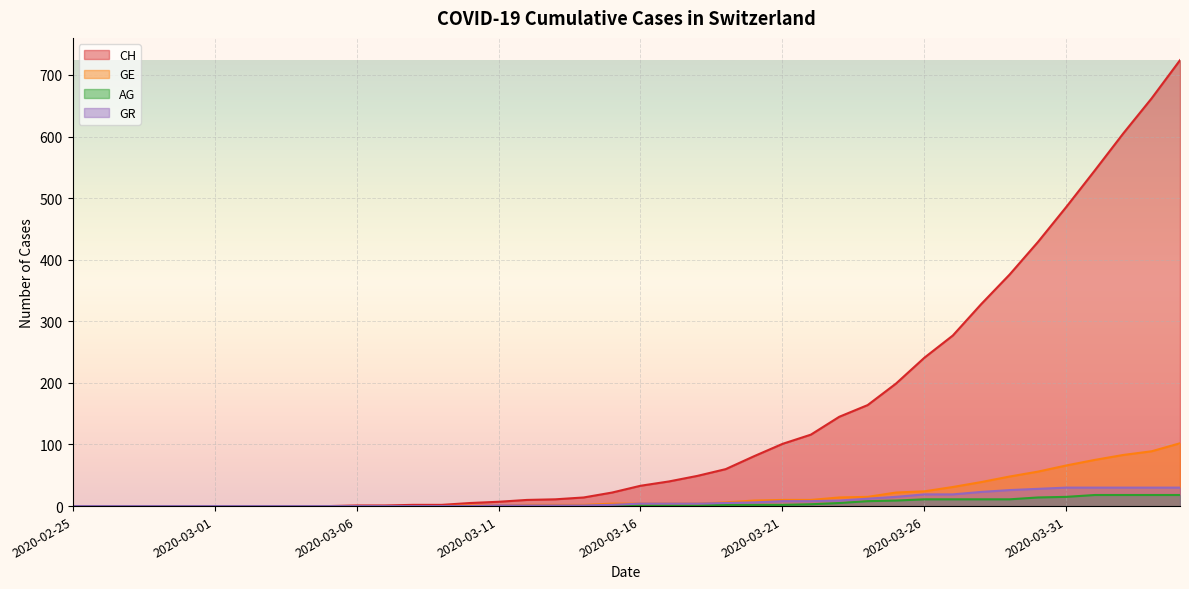

Reading left to right, list all the values displayed in this chart.

CH: 2020-02-25=0	2020-02-26=0	2020-02-27=0	2020-02-28=0	2020-02-29=0	2020-03-01=0	2020-03-02=0	2020-03-03=0	2020-03-04=0	2020-03-05=0	2020-03-06=1	2020-03-07=1	2020-03-08=2	2020-03-09=2	2020-03-10=5	2020-03-11=7	2020-03-12=10	2020-03-13=11	2020-03-14=14	2020-03-15=22	2020-03-16=33	2020-03-17=40	2020-03-18=49	2020-03-19=60	2020-03-20=81	2020-03-21=101	2020-03-22=116	2020-03-23=145	2020-03-24=164	2020-03-25=199	2020-03-26=241	2020-03-27=277	2020-03-28=328	2020-03-29=376	2020-03-30=429	2020-03-31=486	2020-04-01=545	2020-04-02=605	2020-04-03=662	2020-04-04=724
GE: 2020-02-25=0	2020-02-26=0	2020-02-27=0	2020-02-28=0	2020-02-29=0	2020-03-01=0	2020-03-02=0	2020-03-03=0	2020-03-04=0	2020-03-05=0	2020-03-06=0	2020-03-07=0	2020-03-08=0	2020-03-09=0	2020-03-10=1	2020-03-11=1	2020-03-12=2	2020-03-13=2	2020-03-14=2	2020-03-15=4	2020-03-16=4	2020-03-17=4	2020-03-18=4	2020-03-19=6	2020-03-20=9	2020-03-21=10	2020-03-22=10	2020-03-23=14	2020-03-24=15	2020-03-25=22	2020-03-26=24	2020-03-27=31	2020-03-28=39	2020-03-29=48	2020-03-30=56	2020-03-31=66	2020-04-01=75	2020-04-02=83	2020-04-03=89	2020-04-04=102
AG: 2020-02-25=0	2020-02-26=0	2020-02-27=0	2020-02-28=0	2020-02-29=0	2020-03-01=0	2020-03-02=0	2020-03-03=0	2020-03-04=0	2020-03-05=0	2020-03-06=0	2020-03-07=0	2020-03-08=0	2020-03-09=0	2020-03-10=0	2020-03-11=0	2020-03-12=0	2020-03-13=0	2020-03-14=0	2020-03-15=1	2020-03-16=1	2020-03-17=1	2020-03-18=1	2020-03-19=2	2020-03-20=2	2020-03-21=2	2020-03-22=3	2020-03-23=5	2020-03-24=8	2020-03-25=9	2020-03-26=11	2020-03-27=11	2020-03-28=11	2020-03-29=11	2020-03-30=14	2020-03-31=15	2020-04-01=18	2020-04-02=18	2020-04-03=18	2020-04-04=18
GR: 2020-02-25=0	2020-02-26=0	2020-02-27=0	2020-02-28=0	2020-02-29=0	2020-03-01=0	2020-03-02=0	2020-03-03=0	2020-03-04=0	2020-03-05=0	2020-03-06=0	2020-03-07=0	2020-03-08=0	2020-03-09=0	2020-03-10=0	2020-03-11=1	2020-03-12=1	2020-03-13=1	2020-03-14=1	2020-03-15=2	2020-03-16=4	2020-03-17=4	2020-03-18=4	2020-03-19=5	2020-03-20=6	2020-03-21=8	2020-03-22=8	2020-03-23=9	2020-03-24=12	2020-03-25=15	2020-03-26=19	2020-03-27=19	2020-03-28=23	2020-03-29=26	2020-03-30=28	2020-03-31=30	2020-04-01=30	2020-04-02=30	2020-04-03=30	2020-04-04=30